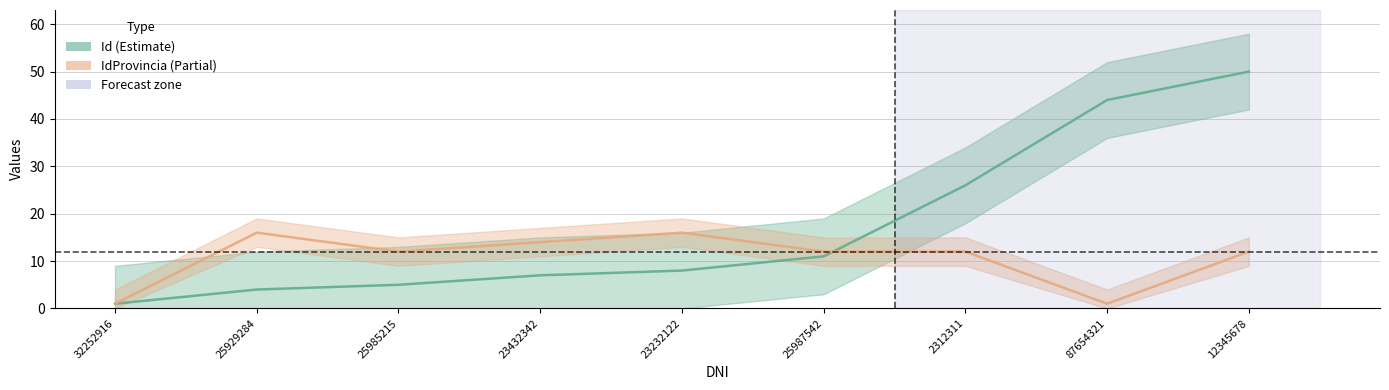

Rank the series by their average value, from highest to lowest.

Id, IdProvincia